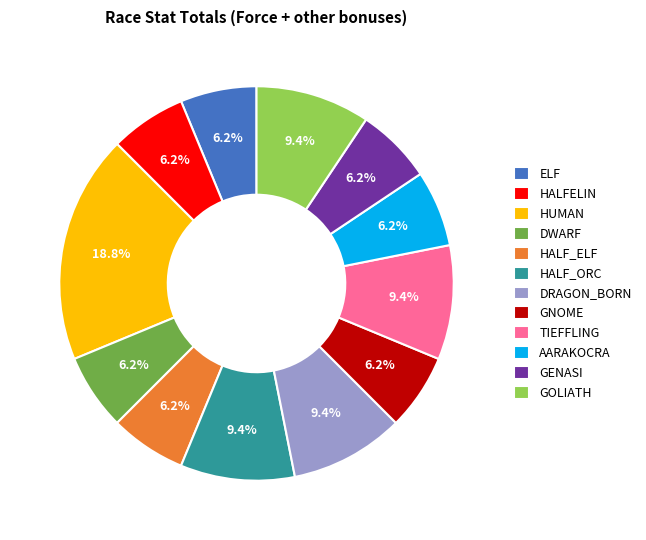

Approximately how many times larger is the value at AARAKOCRA compared to HALF_ELF?

1.0